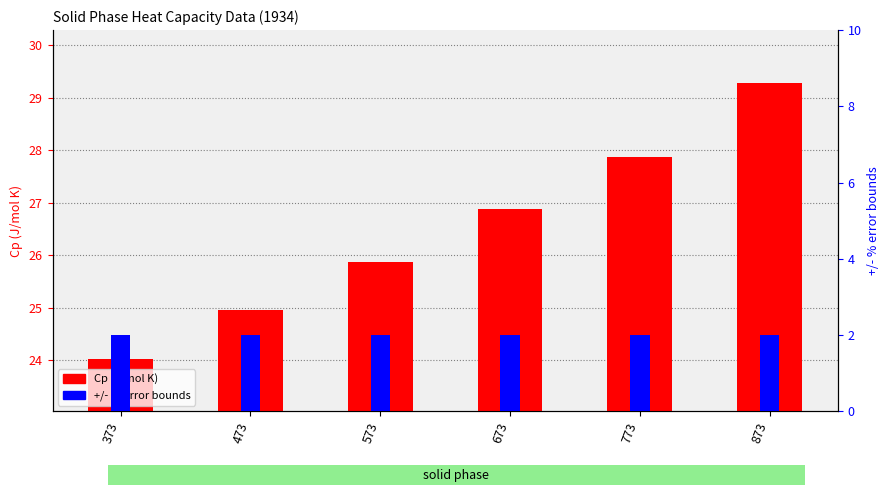

Read the +/- % error bounds value at 573.

2.0